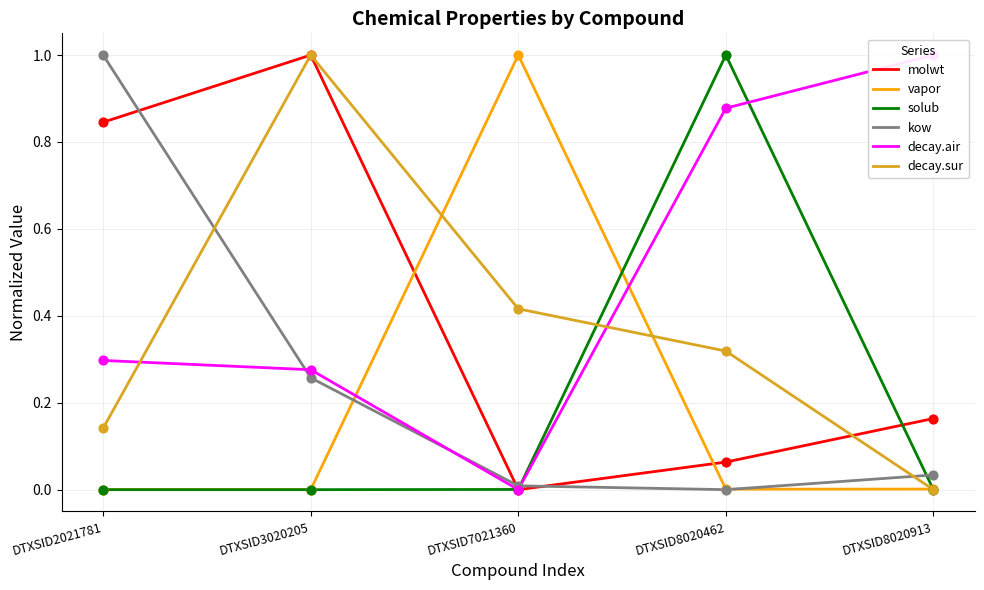

What is the total value across all series at DTXSID2021781?

2.3